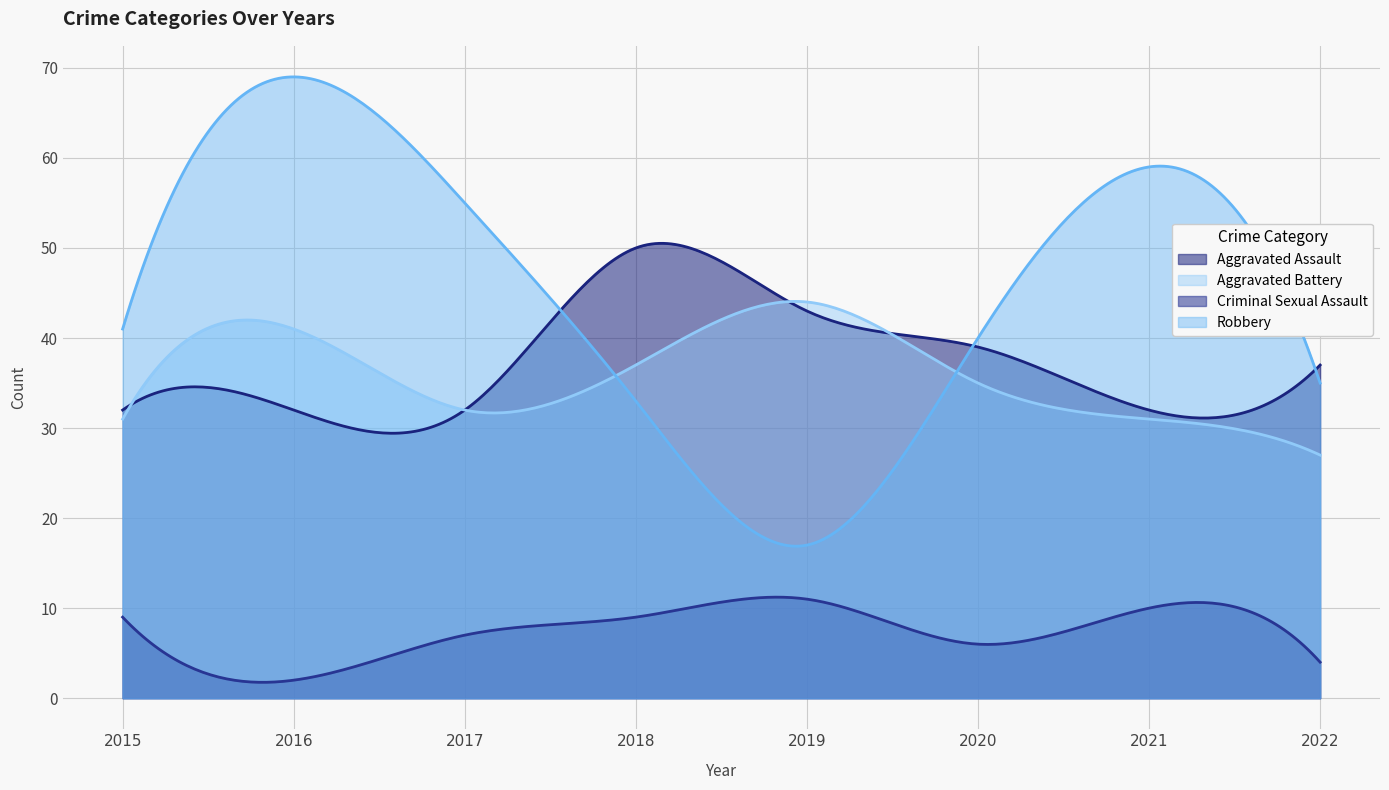

At how many categories does at least one series exceed 16?

300